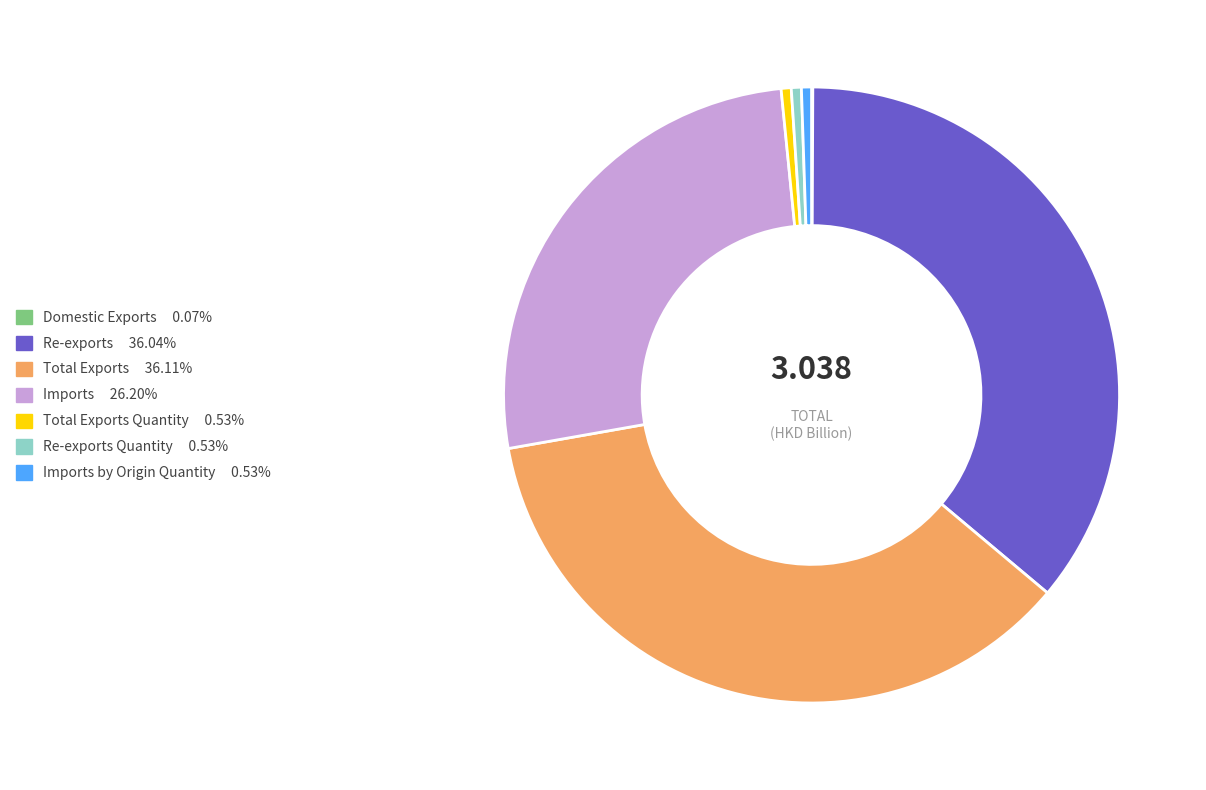

Is there any slice that represents more than half of the pie?

No